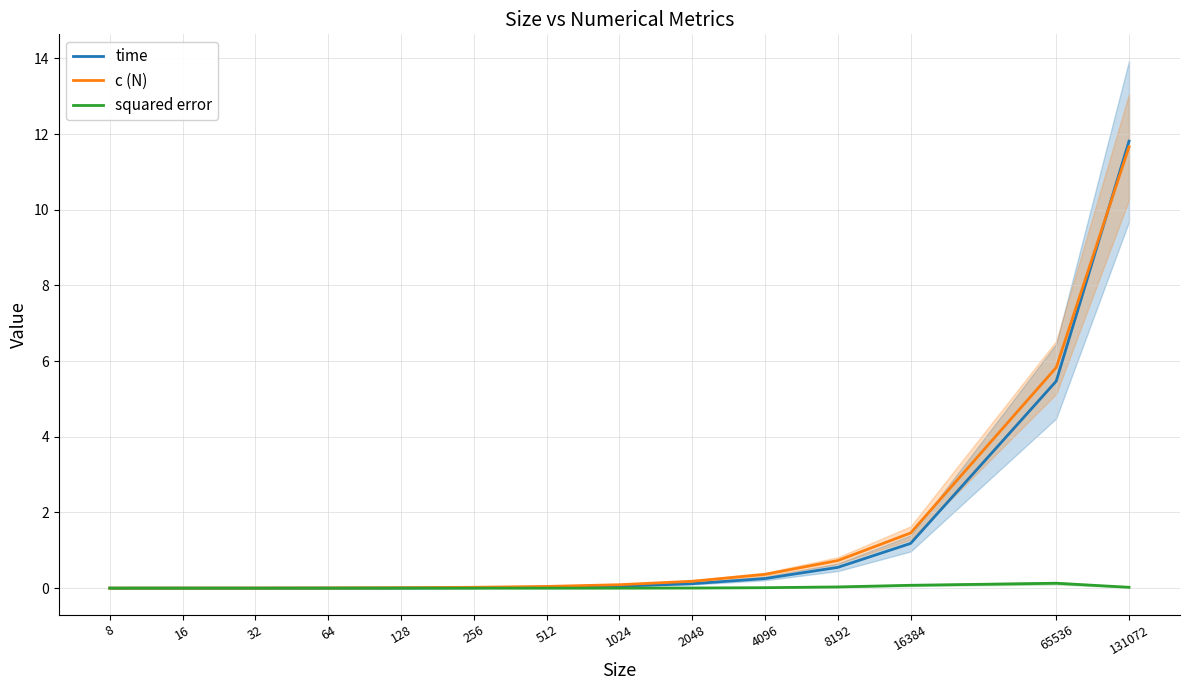

At which label is time closest to 5?

65536